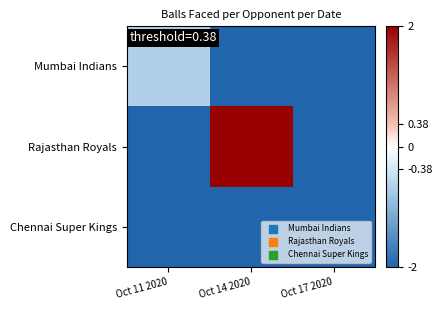

What is the greatest value displayed?

2.0